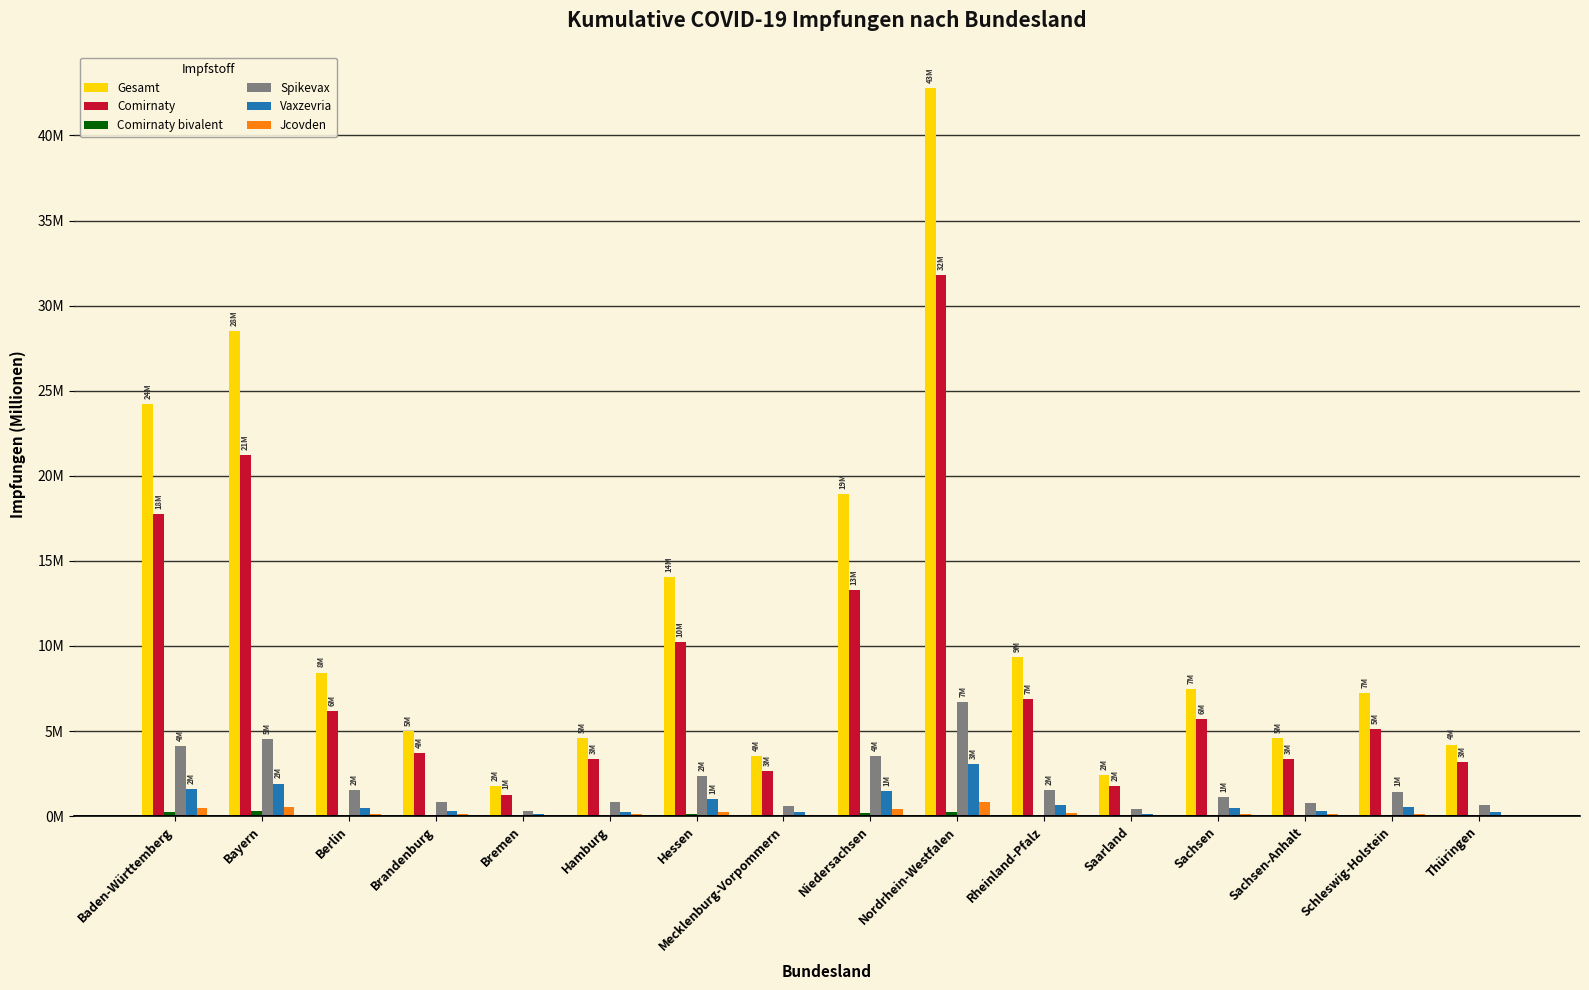

Are the bars grouped side by side (vs. stacked)?

Yes